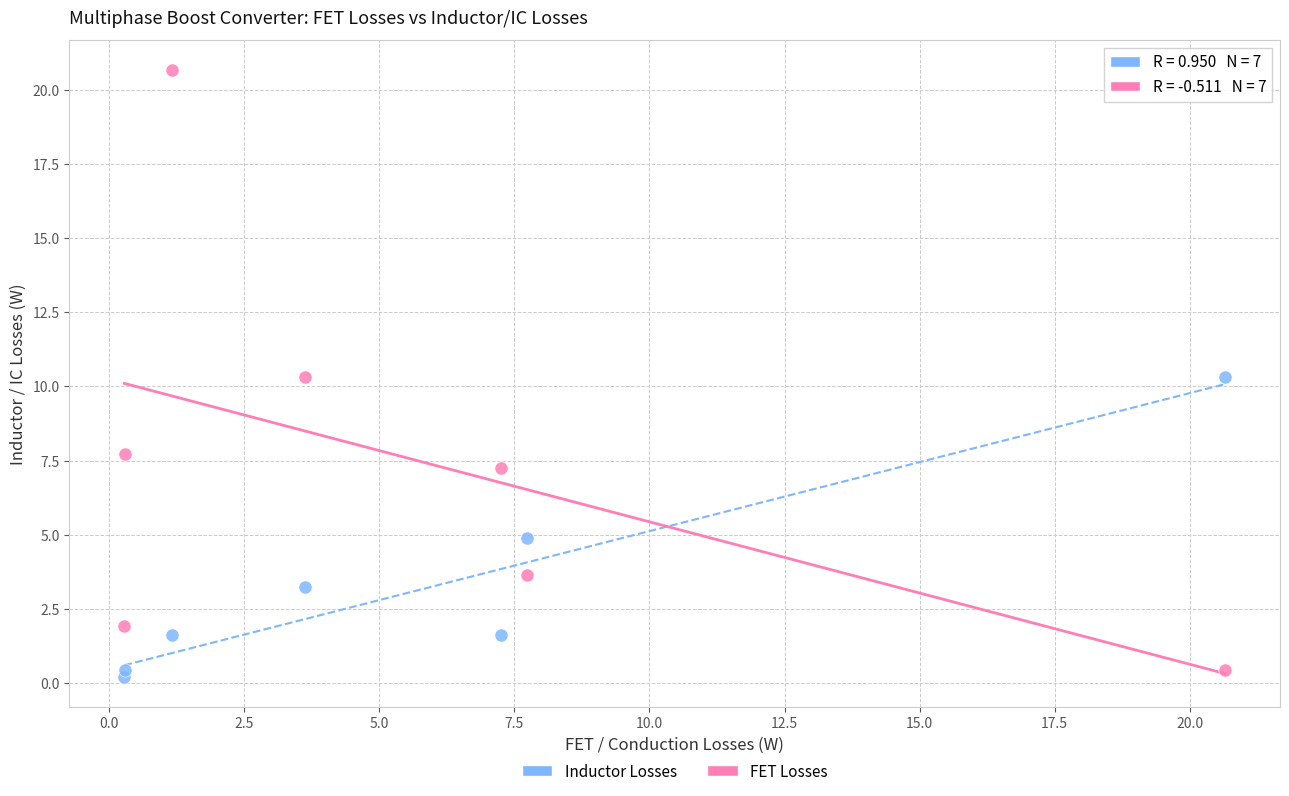

What is the X range (max minus min) for the scatter plot?

20.4